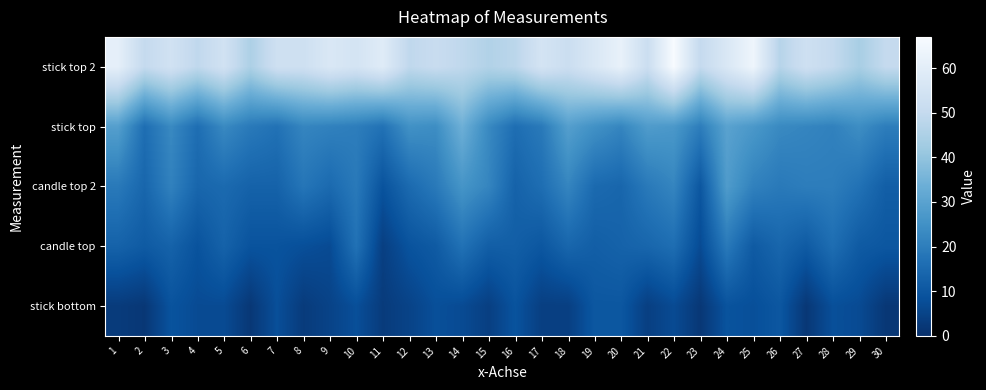

How many distinct data groups are displayed?

5